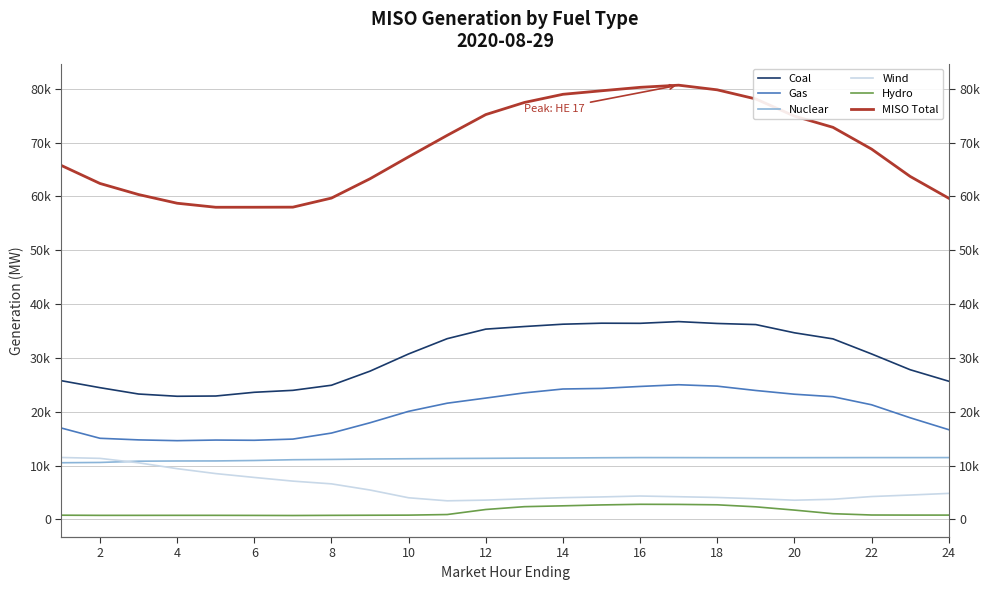

Between 16 and 20, which is larger?

16